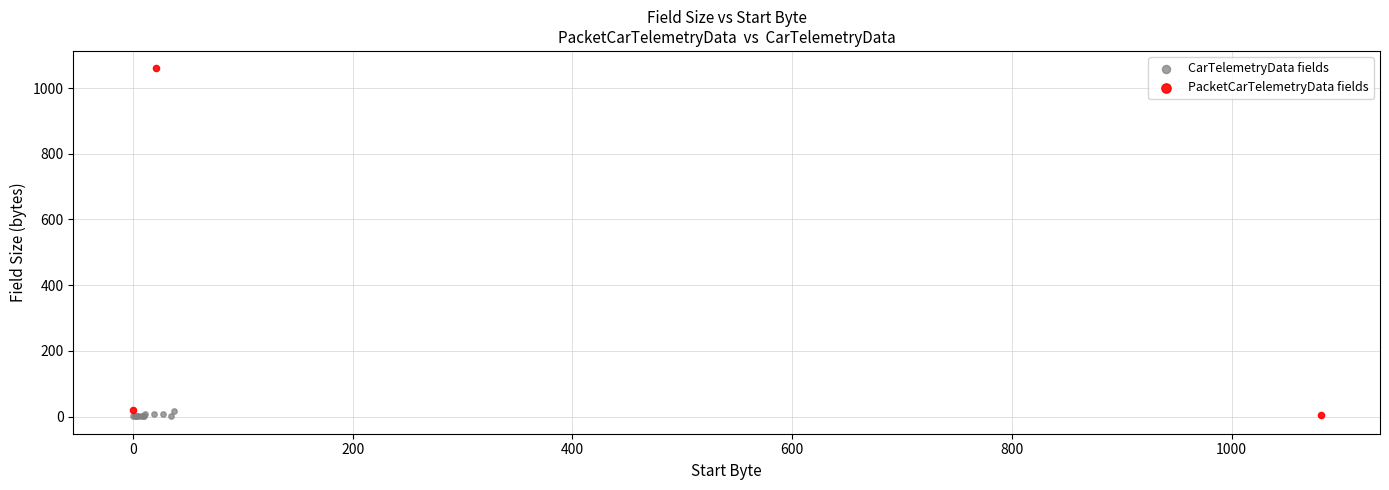

Which series has the largest Y range (max minus min)?

PacketCarTelemetryData fields